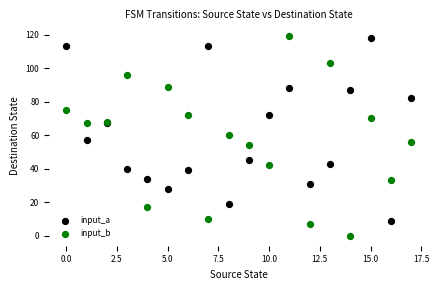

Which series contains the lowest Y value?

input_b